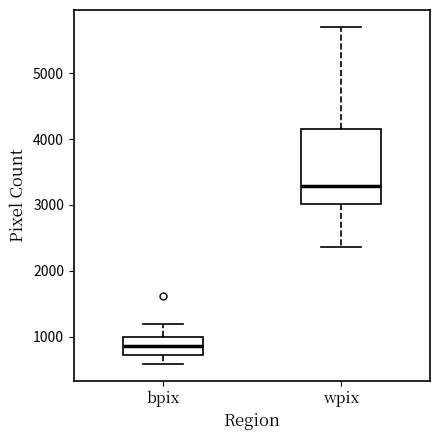

Which box is the tallest, from its lower edge to its upper edge?

wpix